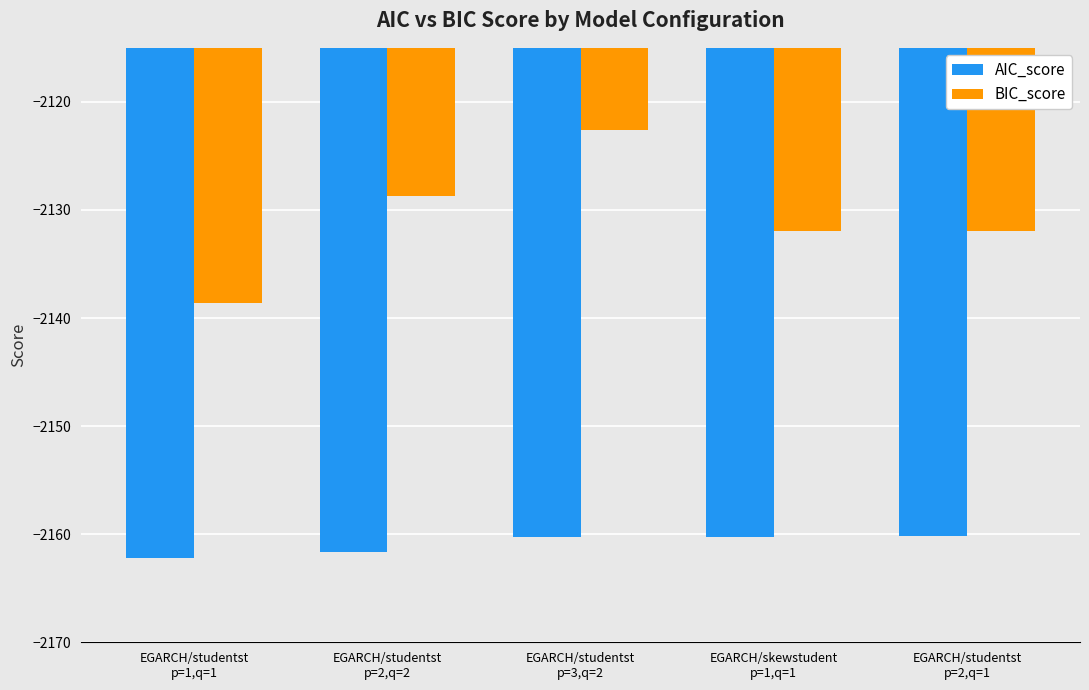

What is the label of the 4th bar from the left?

EGARCH/skewstudent
p=1,q=1